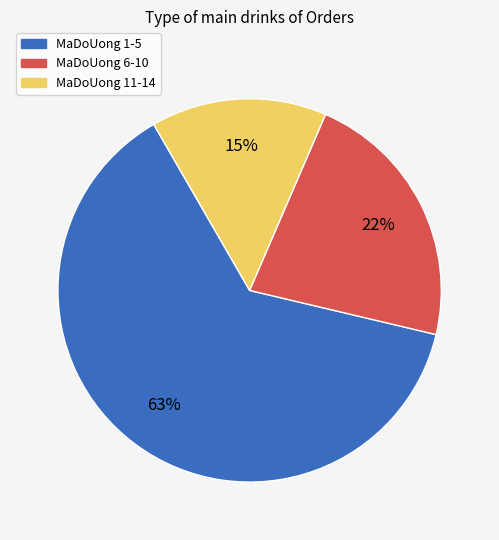

Combined, do MaDoUong 6-10 and MaDoUong 1-5 account for over 50%?

Yes